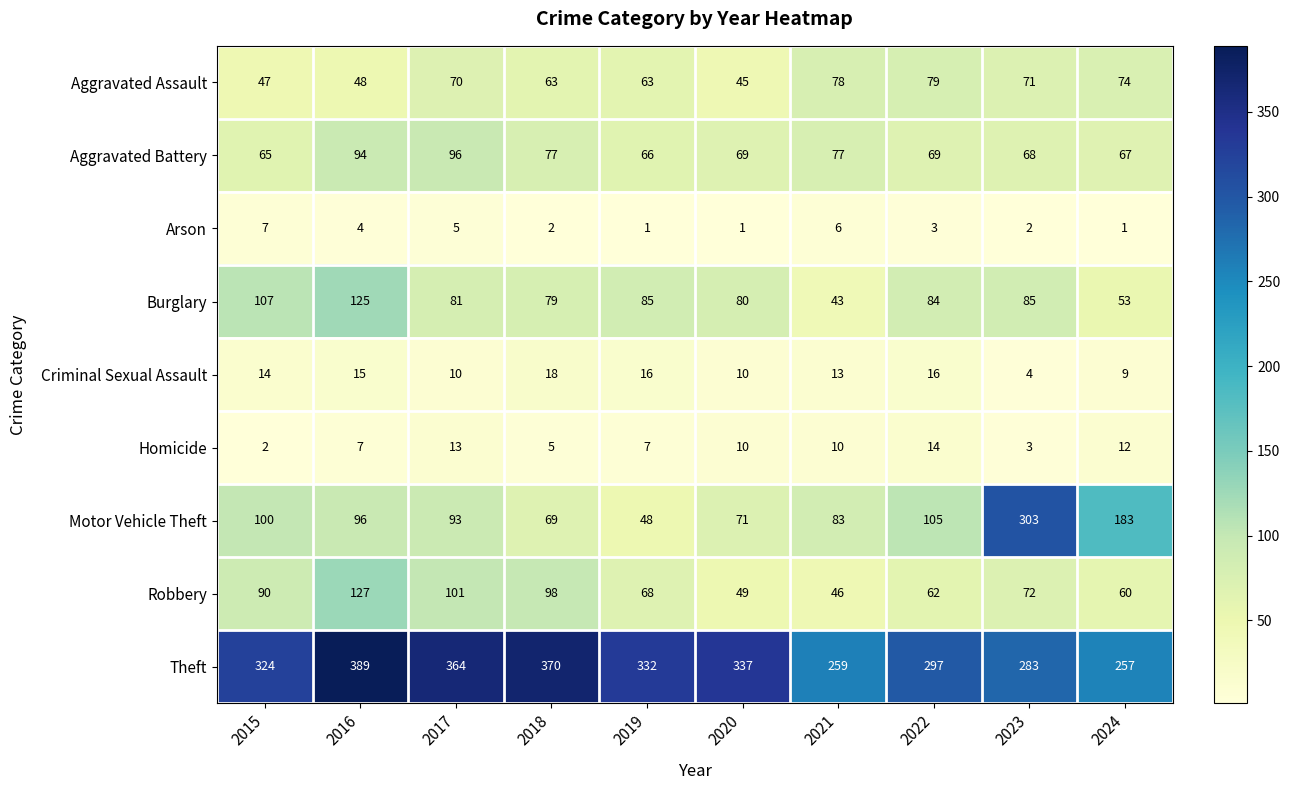

Which series changed the most between 2018 and 2021?

Theft